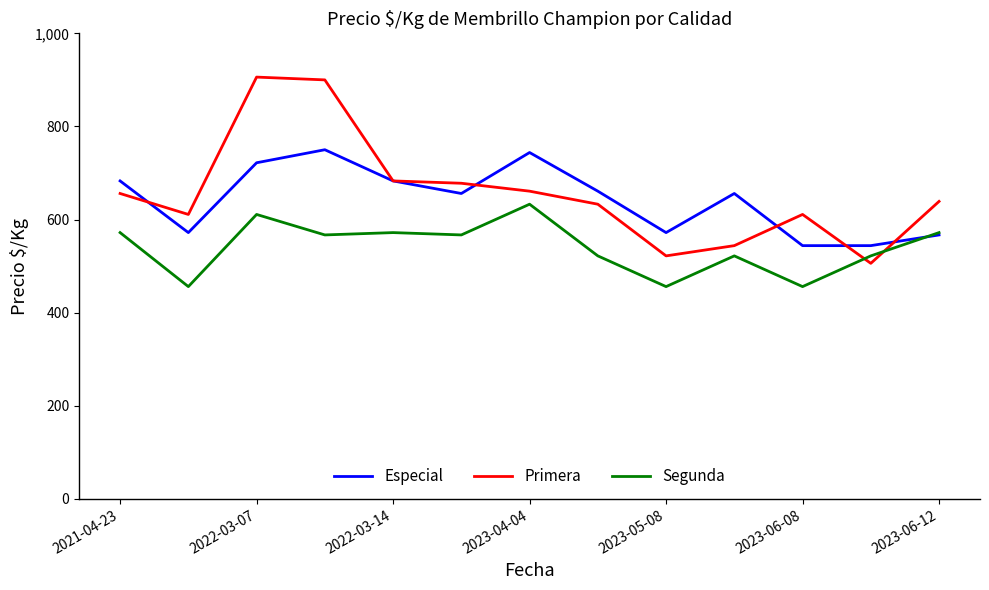

What is the maximum value for Segunda?

633